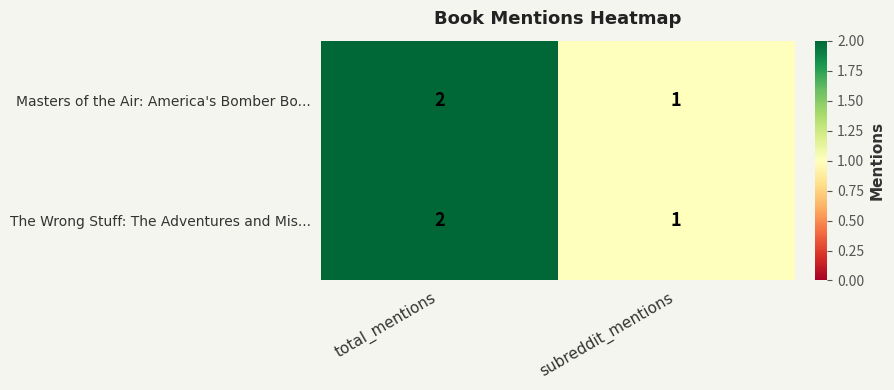

What is the sum of the The Wrong Stuff: The Adventures and Mis... values at subreddit_mentions and total_mentions?

3